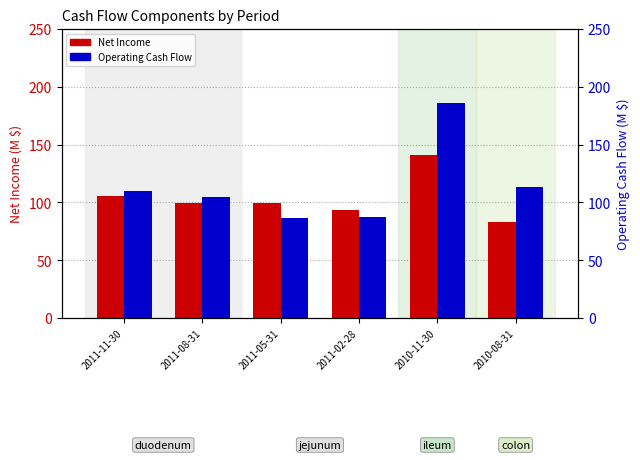

What is the approximate value of Operating Cash Flow (M) at 2010-11-30?

185.7